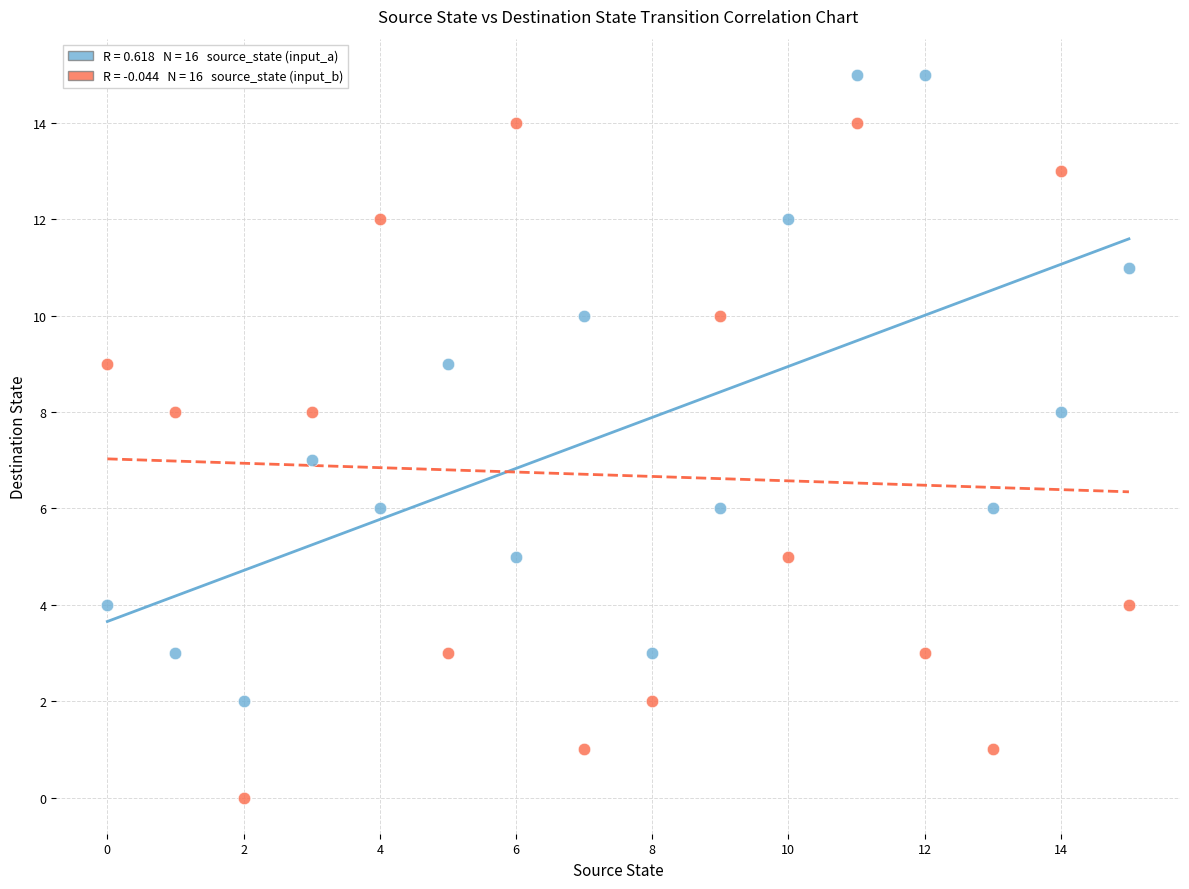

Across all data points, what is the range of Y values (max minus min)?

15